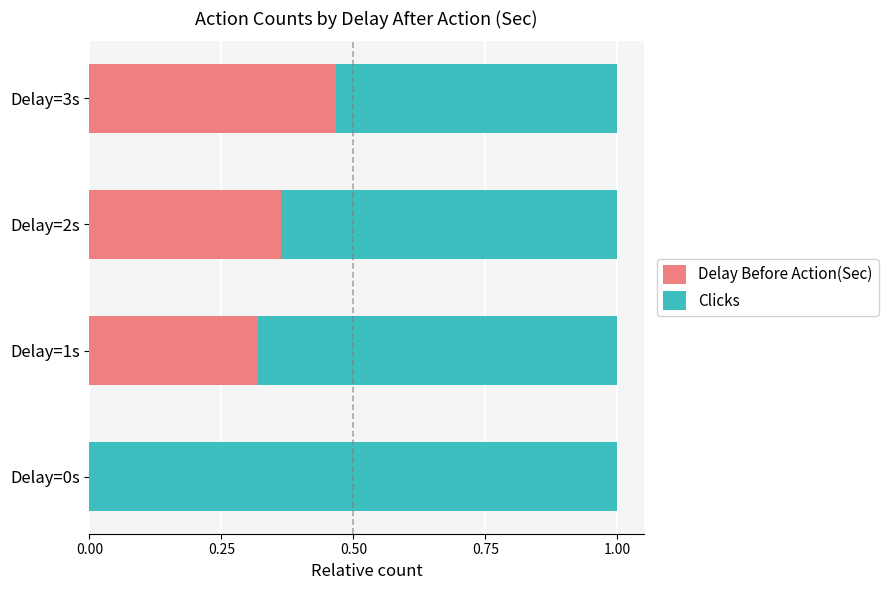

Is it true that Delay Before Action(Sec) equals 0.6 at Delay=1s?

False